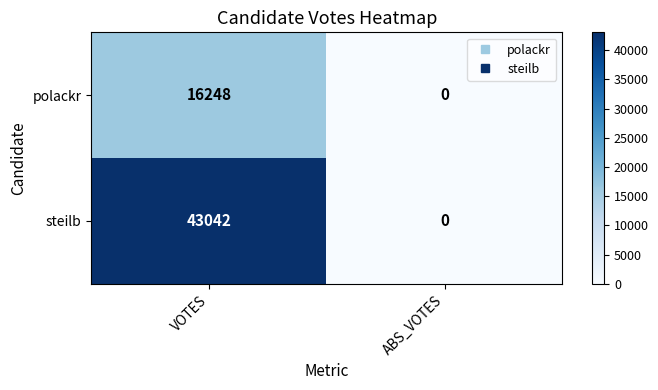

How many categories are shown in the chart?

2